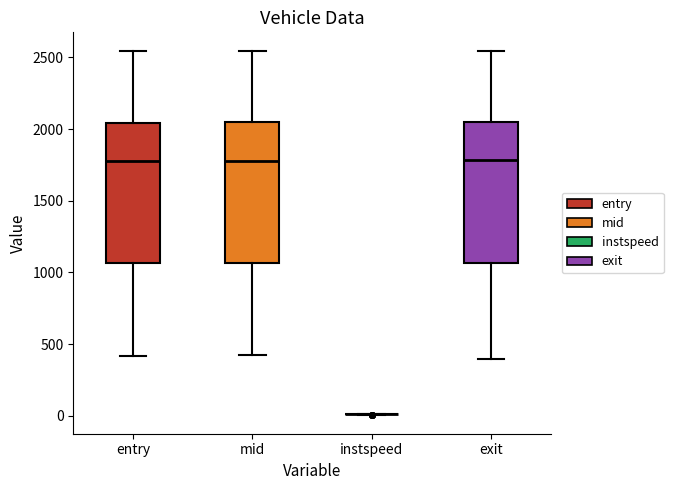

Where does the lower whisker of the box for exit end on the y-axis? The values are not printed on the chart, so give them approximately, as read against the axis.

400